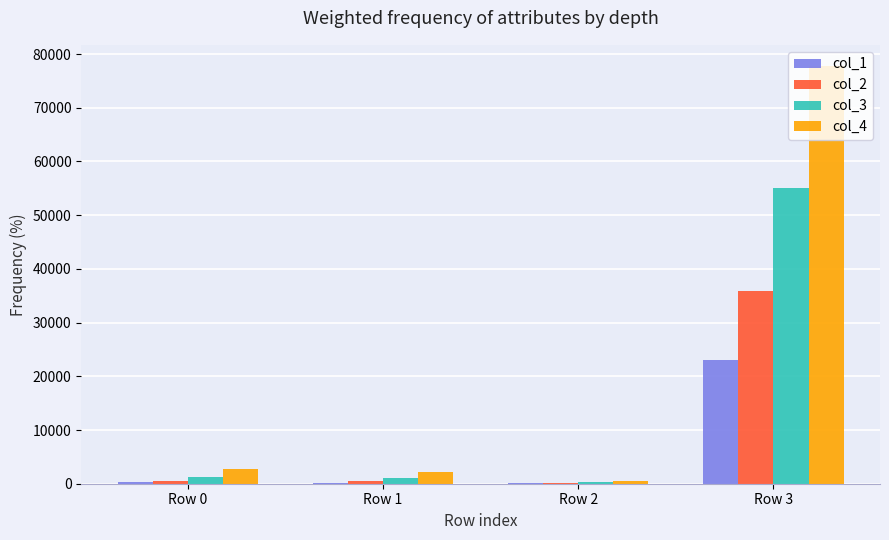

Read the col_2 value at Row 1.

455